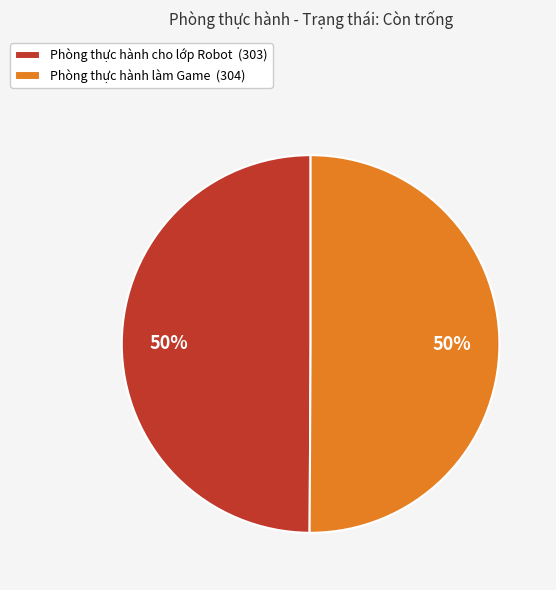

How many segments does this pie chart have?

2